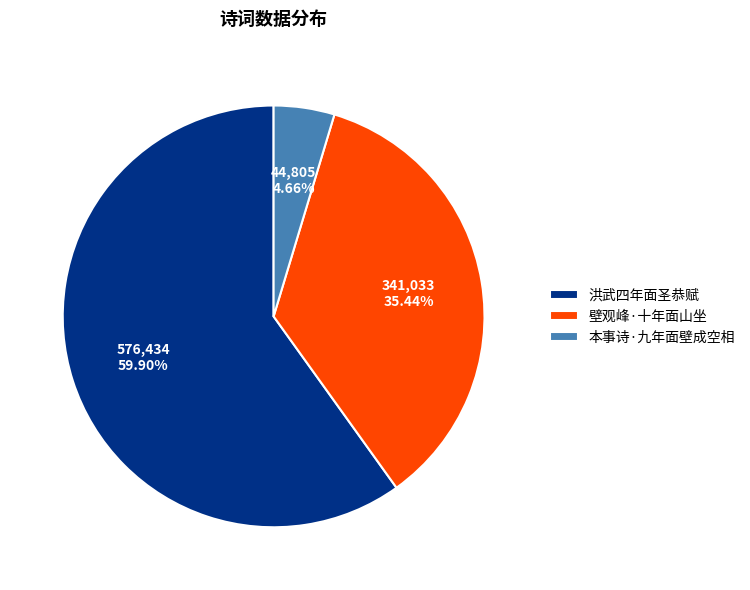

Rank the categories by value from highest to lowest.

洪武四年面圣恭赋, 壁观峰·十年面山坐, 本事诗·九年面壁成空相